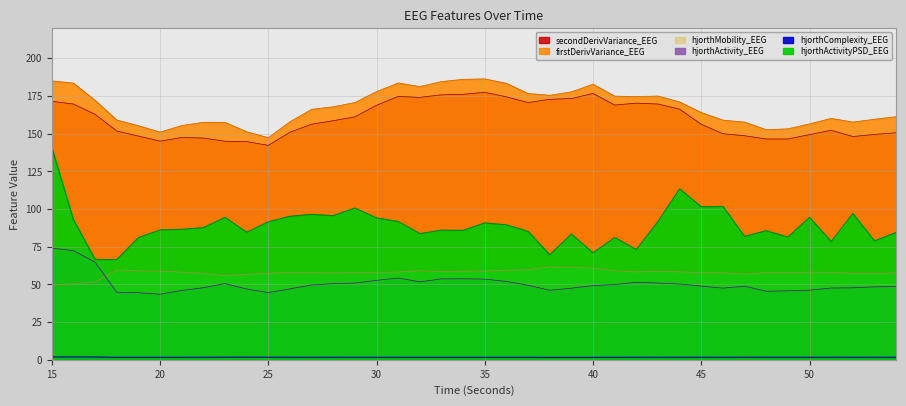

What is the total value across all series at 20?

486.4